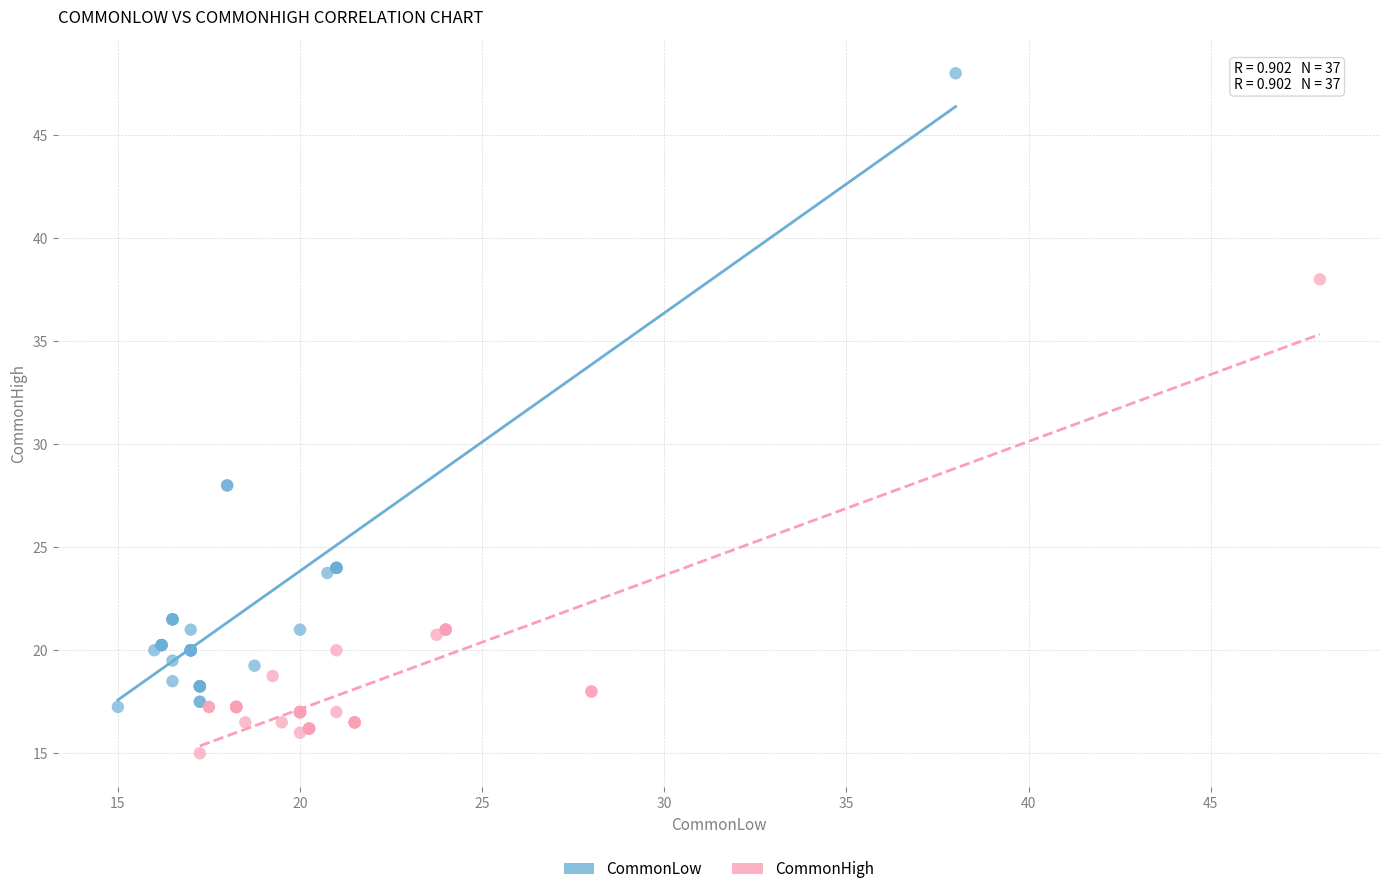

Which series contains the lowest Y value?

CommonHigh